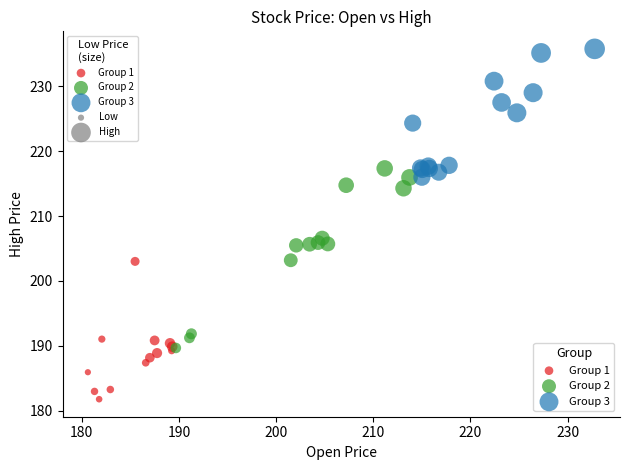

Which series has the largest Y range (max minus min)?

Group 2